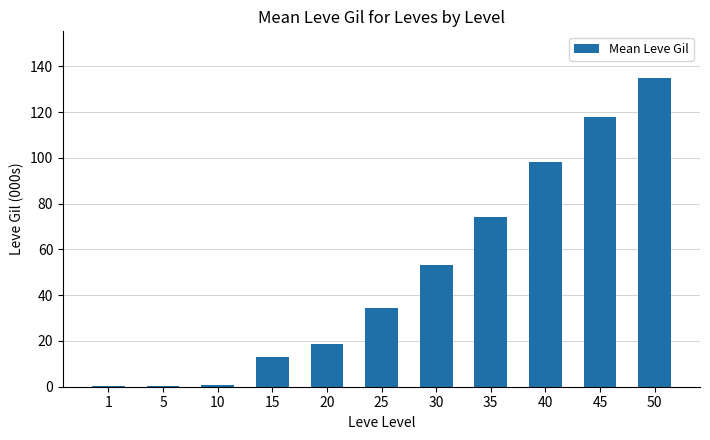

What value does the data have at 30?

53.2